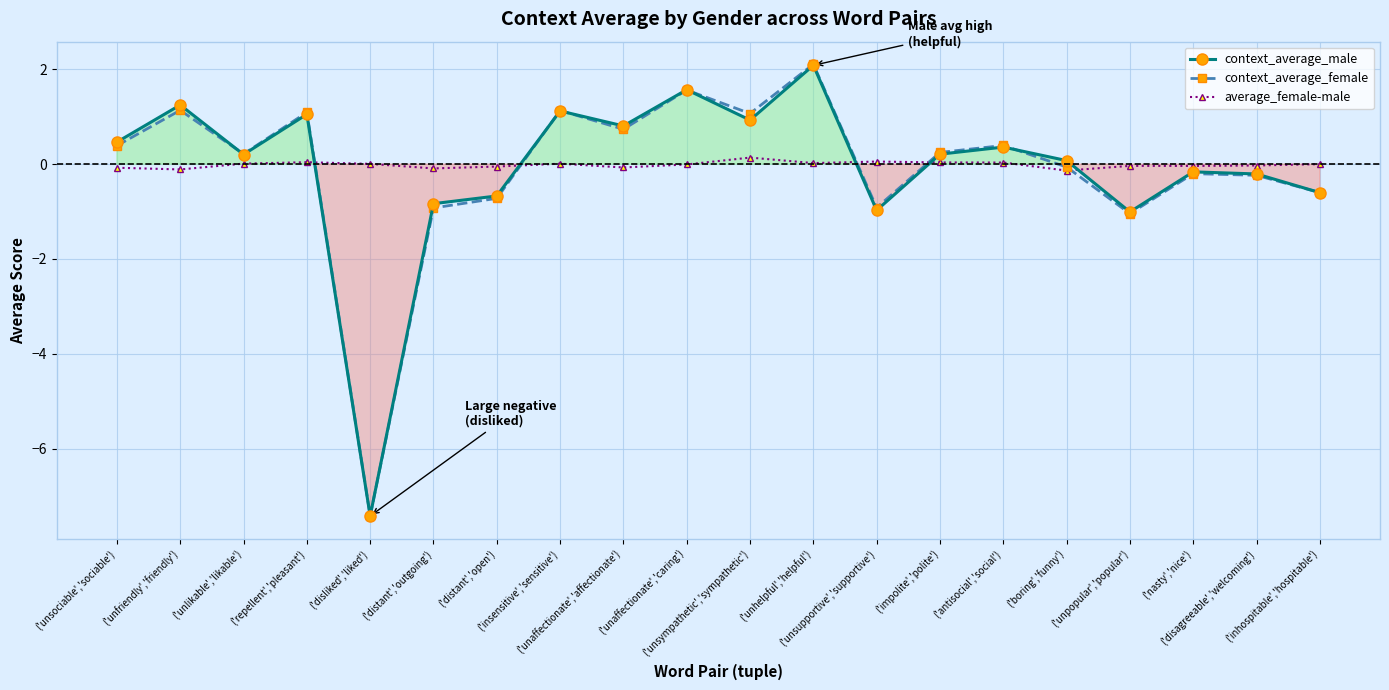

Which series has the largest total across all categories?

average_female-male